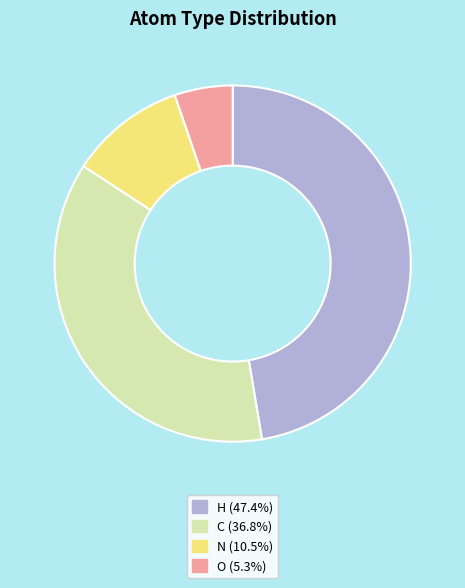

Combined, do N (10.5%) and H (47.4%) account for over 50%?

Yes